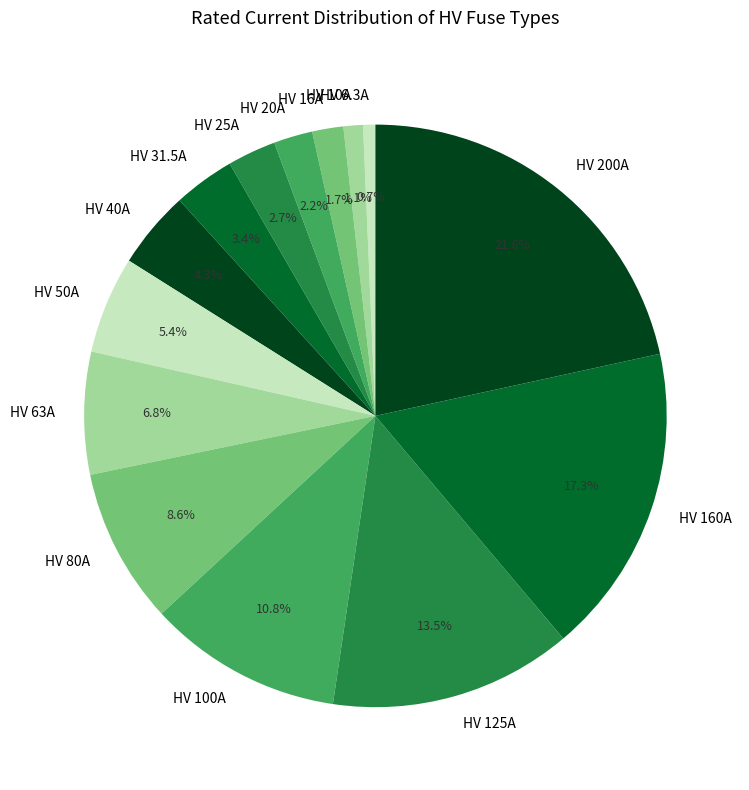

What percentage is NOT represented by HV 25A?

97.3%